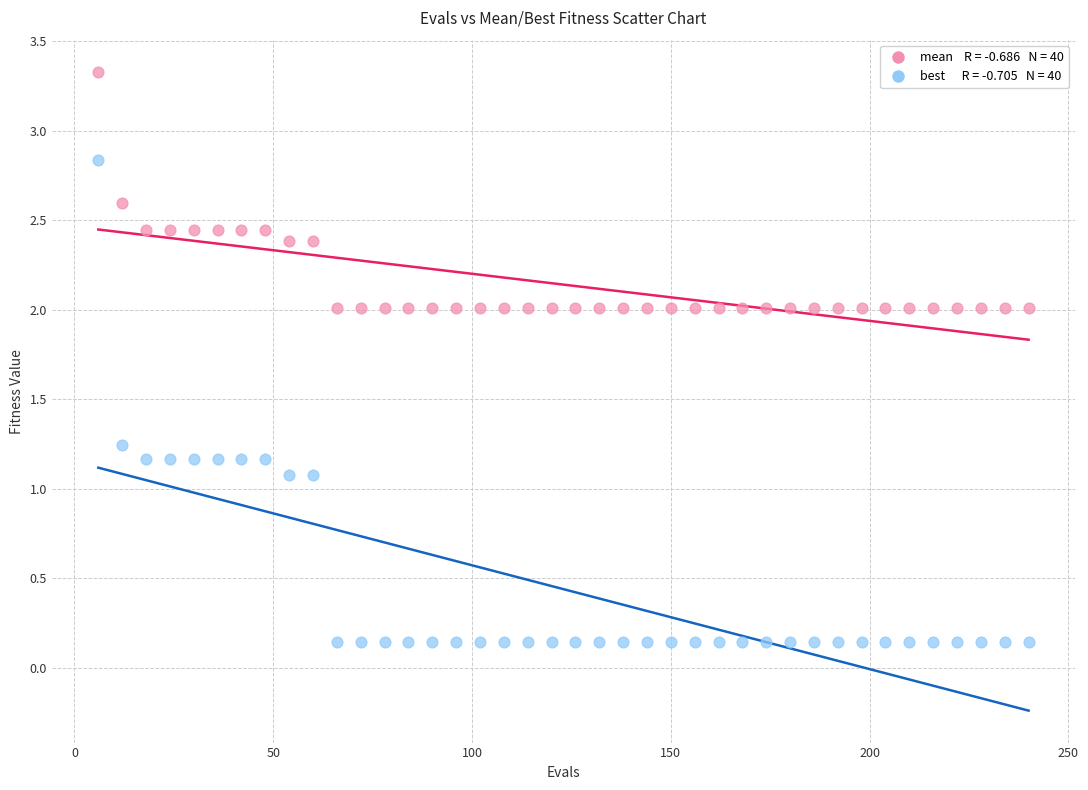

Across all data points, what is the range of X values (max minus min)?

234.0